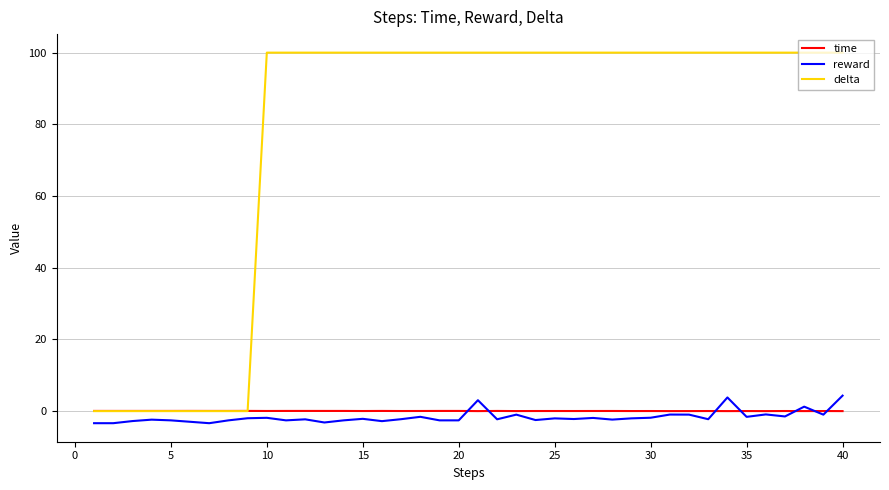

What is the maximum value shown in the chart?

100.0